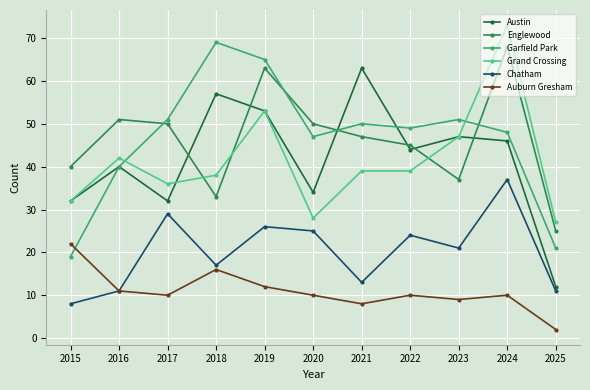

In Englewood, how many points are lower than both neighbors (excluding endpoints)?

2